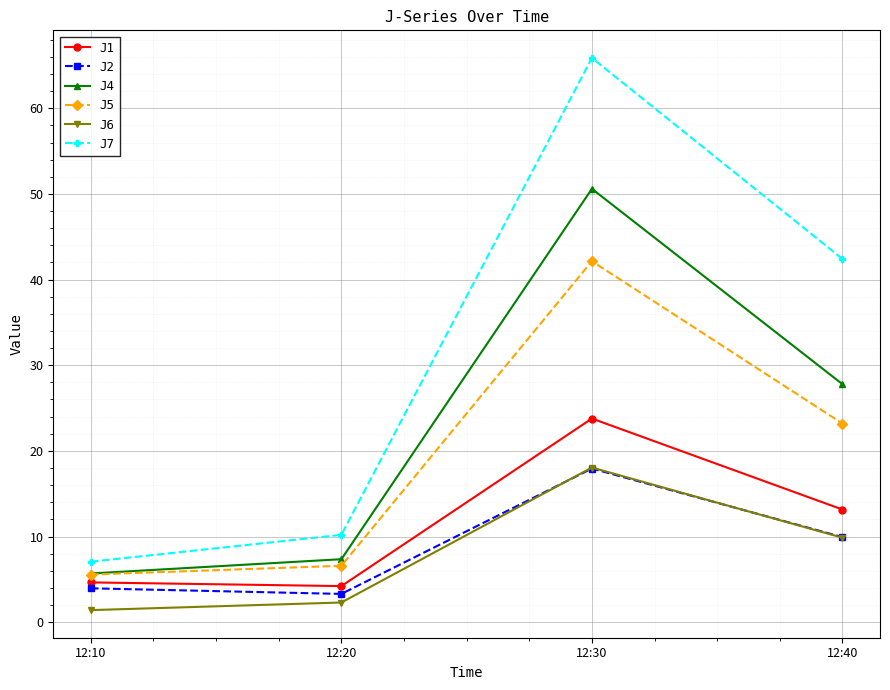

True or false: J4 and J1 cross at least once.

False